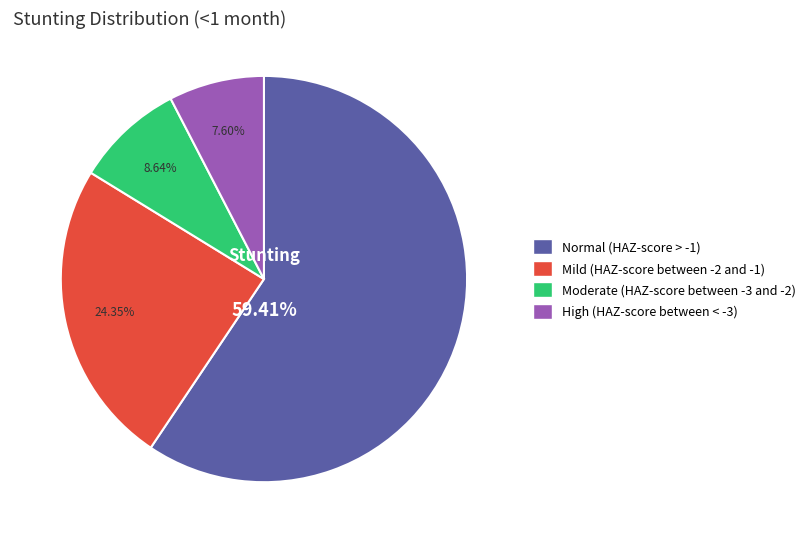

Is there any slice that represents more than half of the pie?

Yes